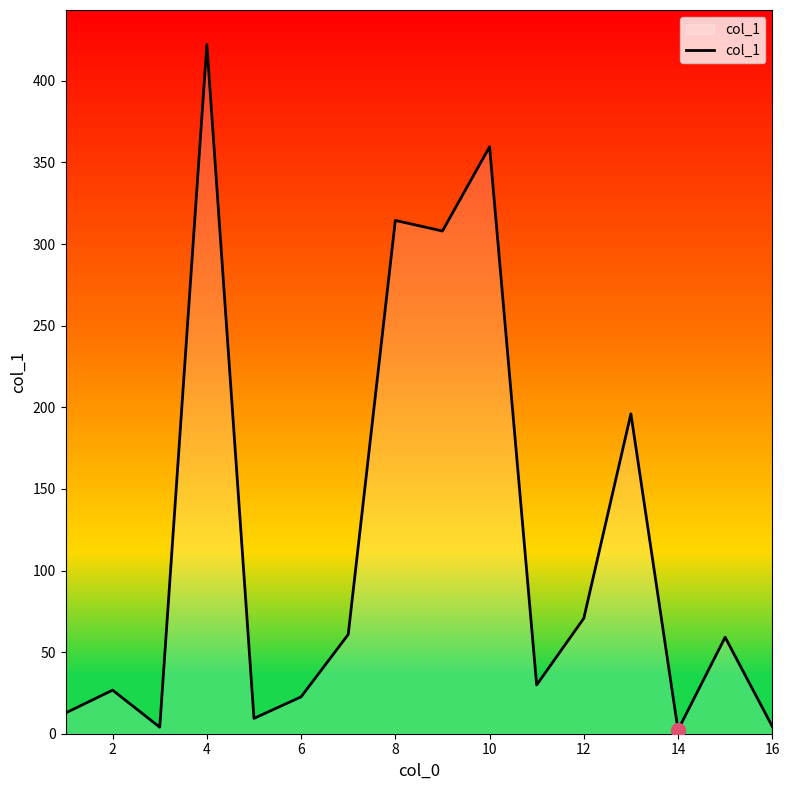

What is the difference between the maximum and minimum values?

420.0